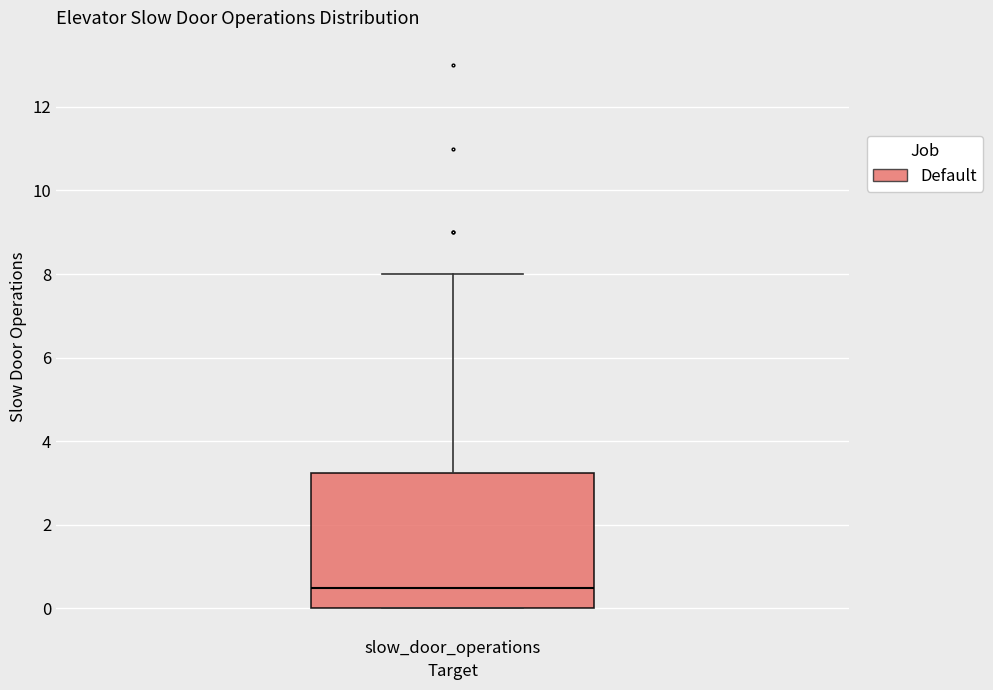

Where does the median line of the box for slow_door_operations sit on the y-axis? The values are not printed on the chart, so give them approximately, as read against the axis.

0.6